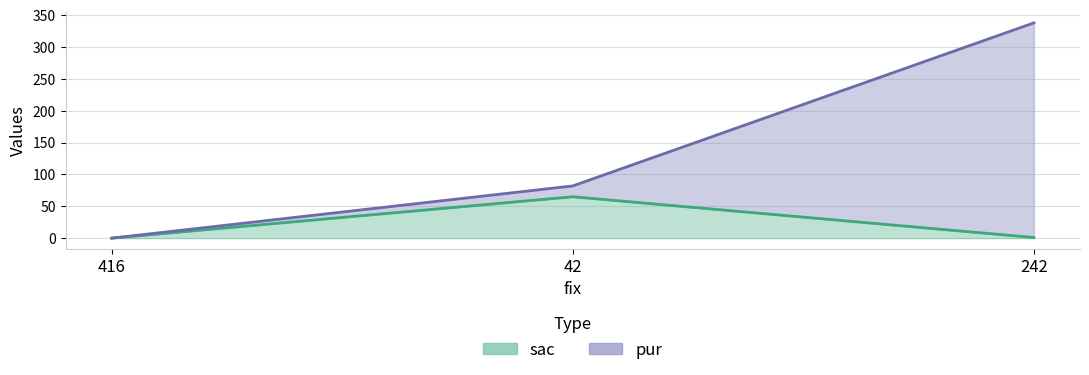

What is the average value of the sac series?

22